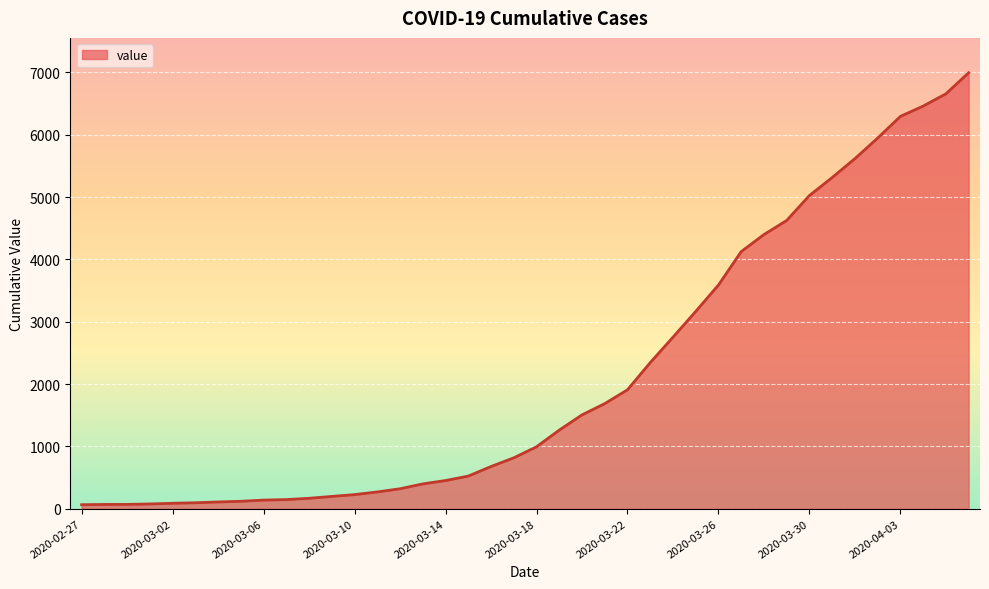

What is the difference between the maximum and minimum values?

6931